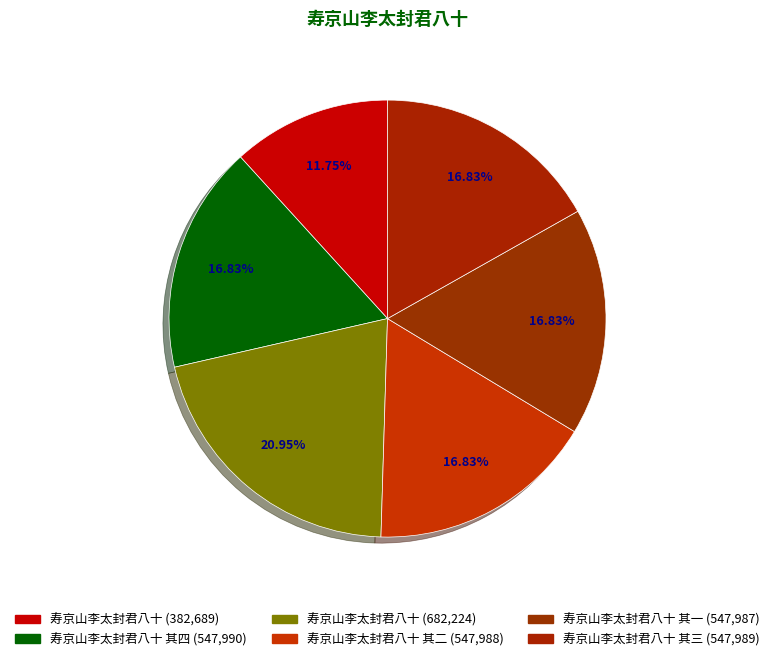

How many segments does this pie chart have?

6